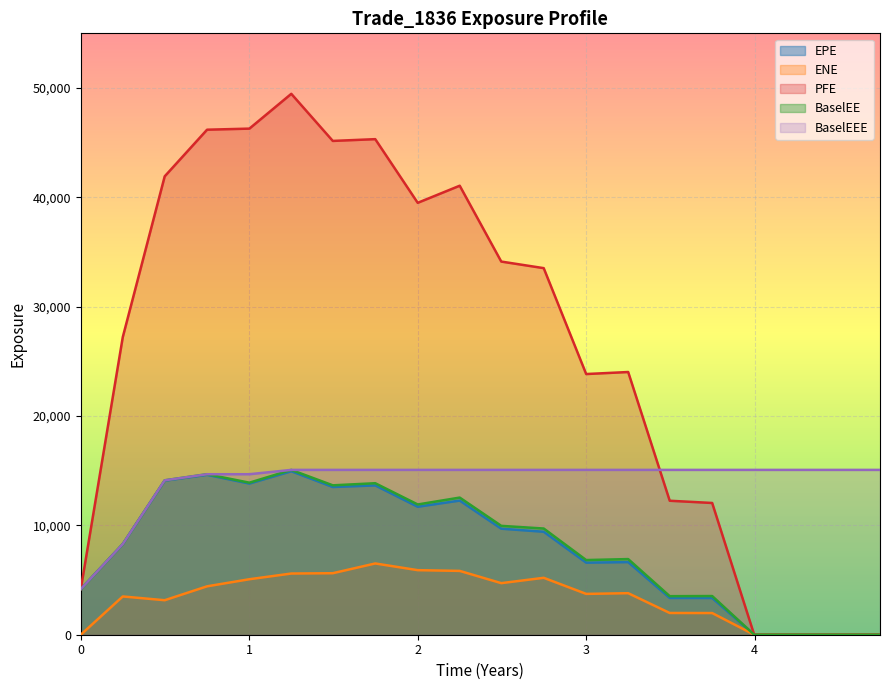

True or false: ENE and PFE cross at least once.

False